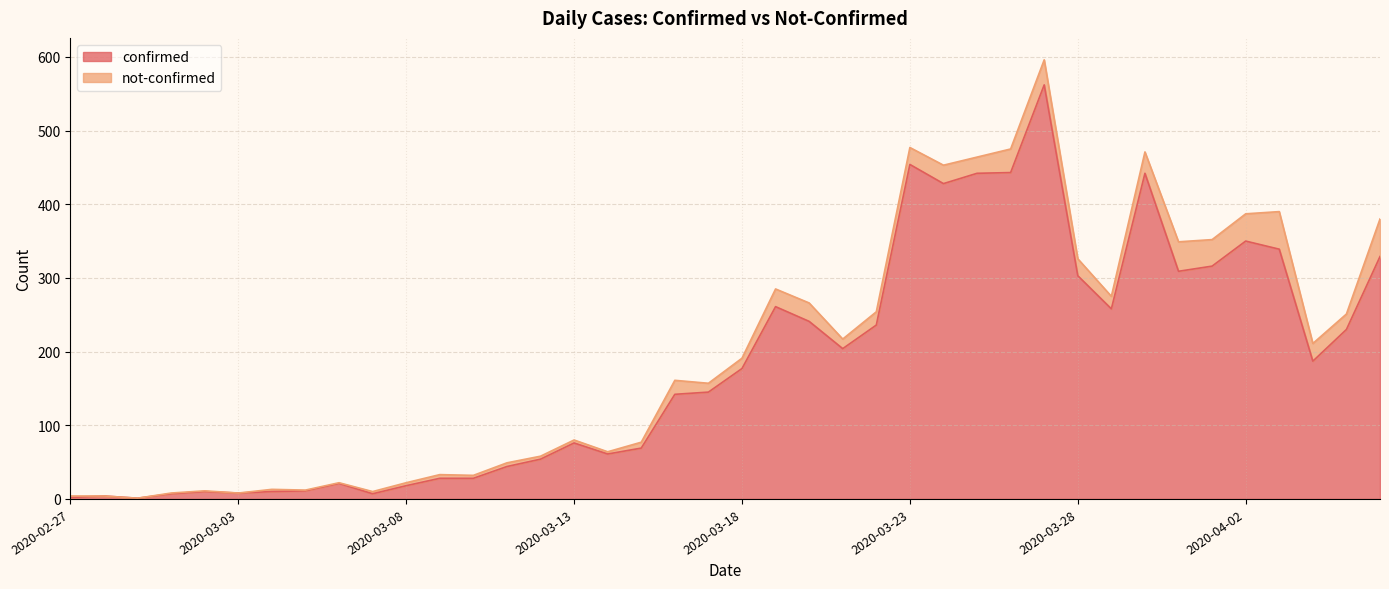

List the labels in order of value, largest first.

2020-03-27, 2020-03-23, 2020-03-26, 2020-03-25, 2020-03-30, 2020-03-24, 2020-04-02, 2020-04-03, 2020-04-06, 2020-04-01, 2020-03-31, 2020-03-28, 2020-03-19, 2020-03-29, 2020-03-20, 2020-03-22, 2020-04-05, 2020-03-21, 2020-04-04, 2020-03-18, 2020-03-17, 2020-03-16, 2020-03-13, 2020-03-15, 2020-03-14, 2020-03-12, 2020-03-11, 2020-03-09, 2020-03-10, 2020-03-06, 2020-03-08, 2020-03-05, 2020-03-02, 2020-03-04, 2020-03-03, 2020-03-01, 2020-03-07, 2020-02-28, 2020-02-27, 2020-02-29